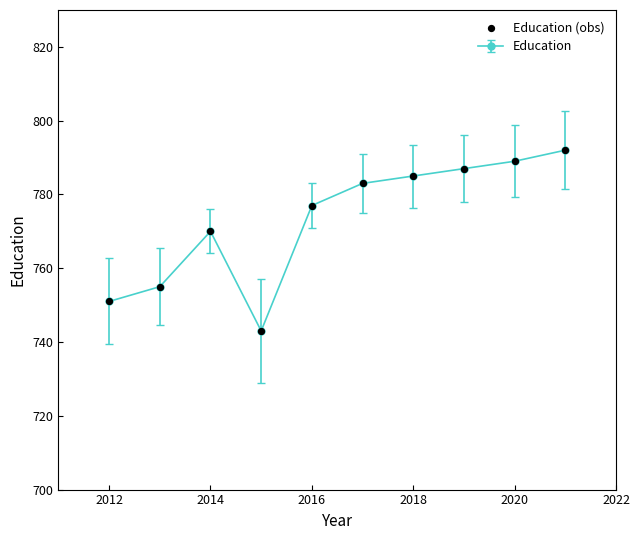

What is the maximum value shown in the chart?

792